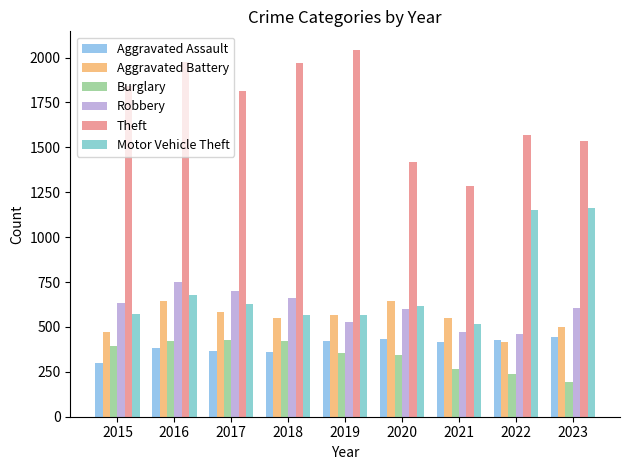

How many values in the Theft series are below 1813?

4